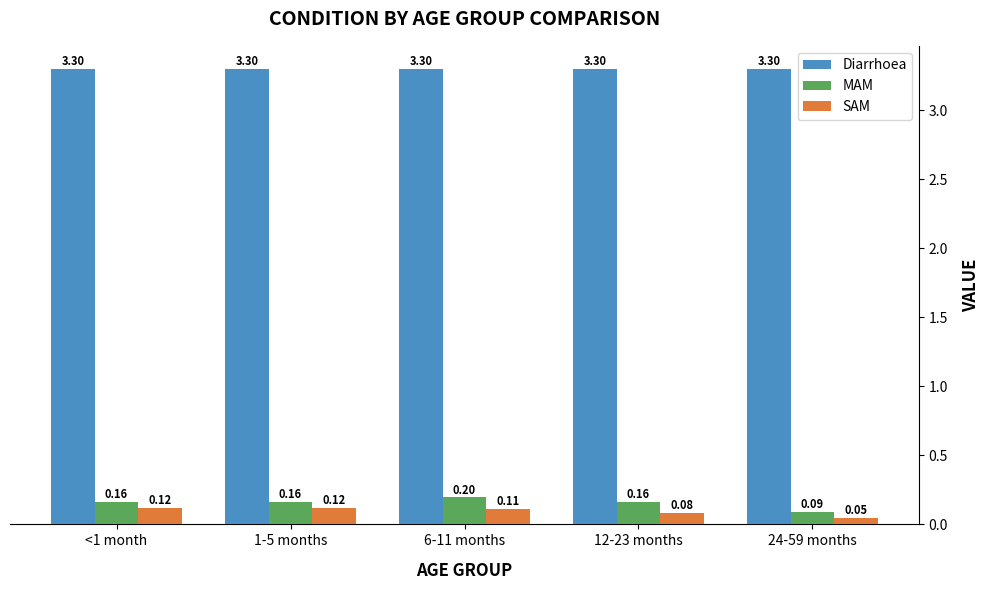

Is the value of SAM at 12-23 months greater than the value of MAM at 12-23 months?

No